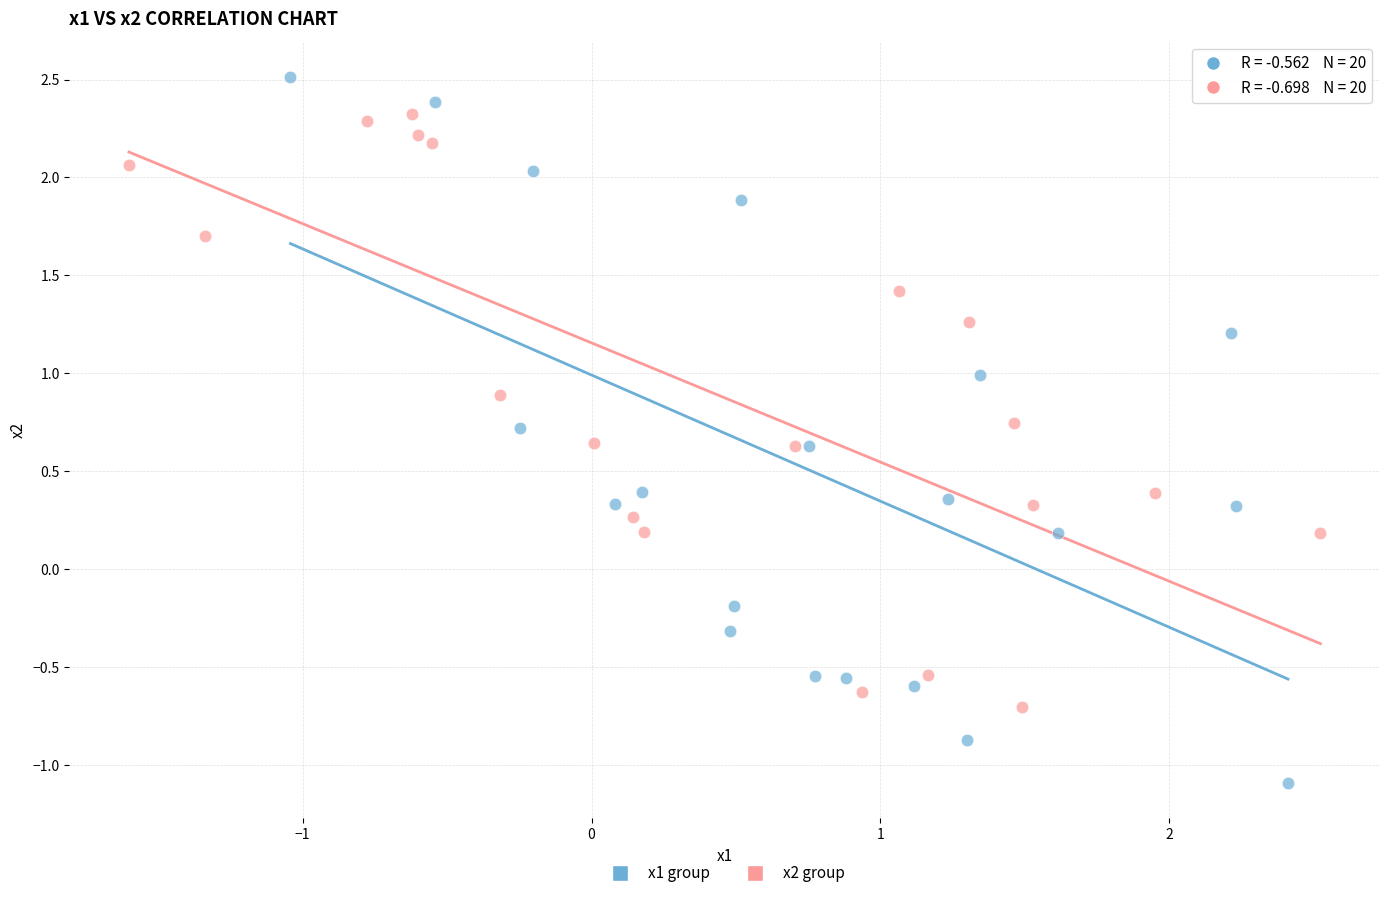

Which series reaches the maximum Y coordinate?

x1 group